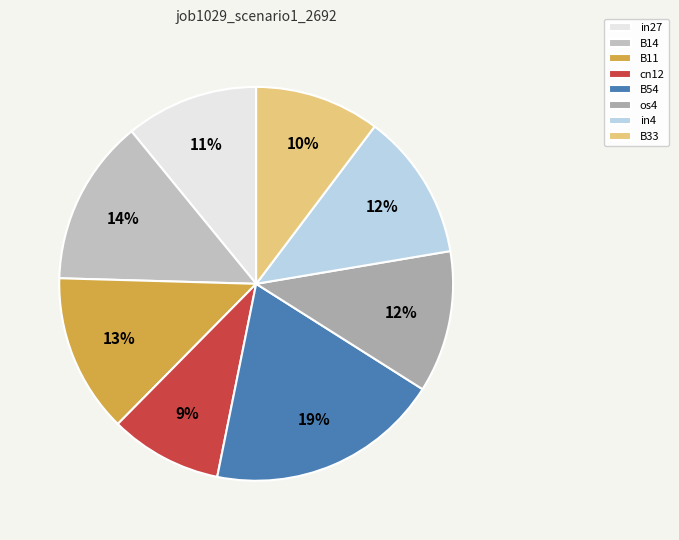

True or false: B14 accounts for 23% of the total.

False